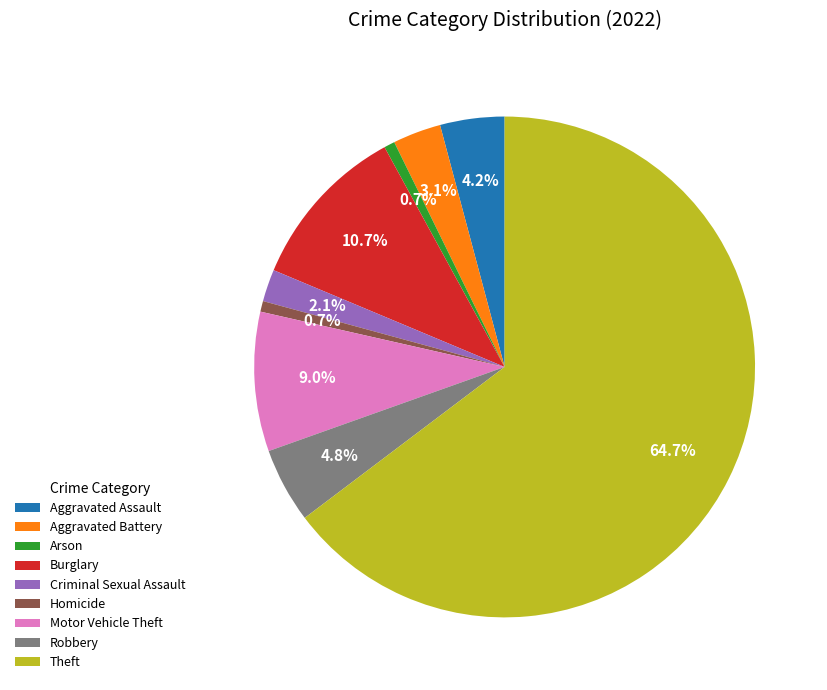

To the nearest percent, what is the combined percentage of Aggravated Battery and Criminal Sexual Assault?

5%